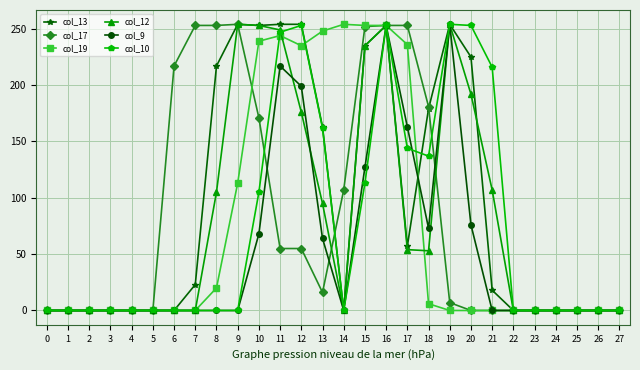

How many lines are shown in the chart?

6